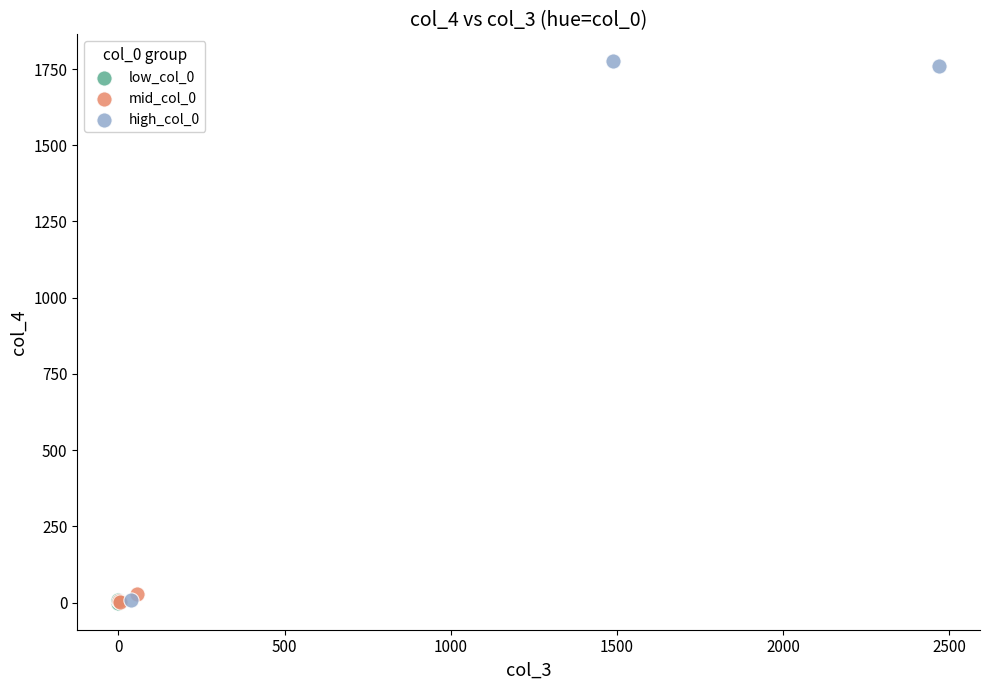

Which series has the widest spread of Y values?

high_col_0